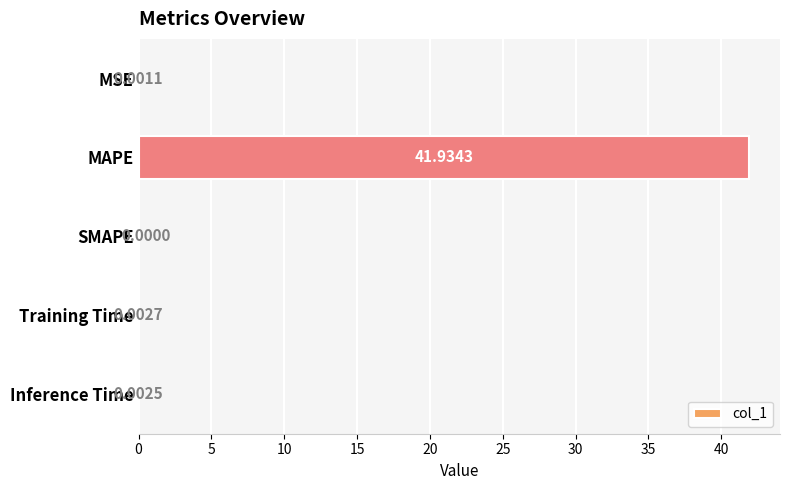

How many values are above zero?

4